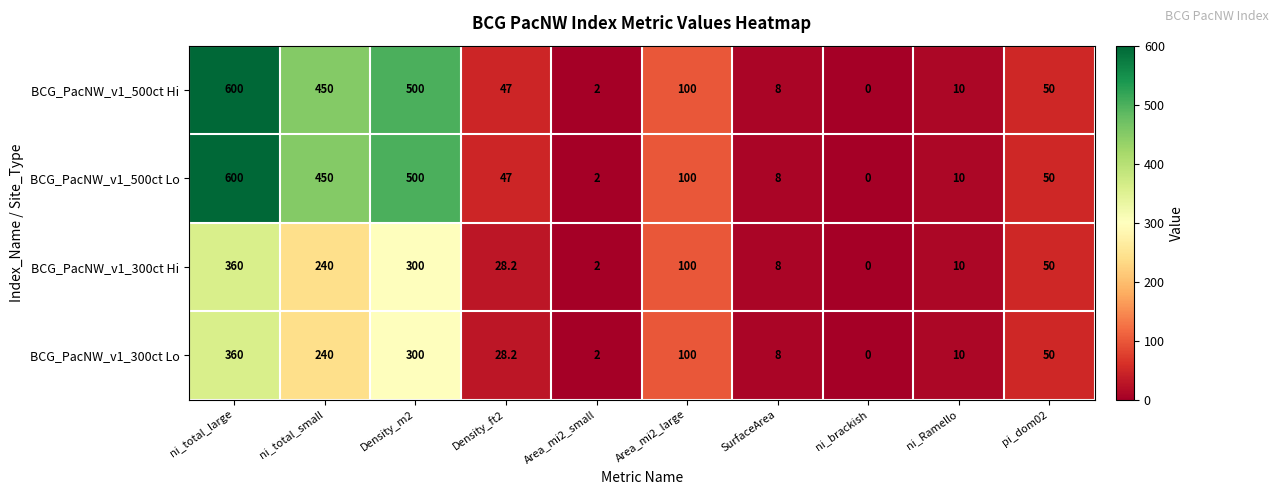

Rank the categories by BCG_PacNW_v1_300ct Hi value from highest to lowest.

ni_total_large, Density_m2, ni_total_small, Area_mi2_large, pi_dom02, Density_ft2, ni_Ramello, SurfaceArea, Area_mi2_small, ni_brackish